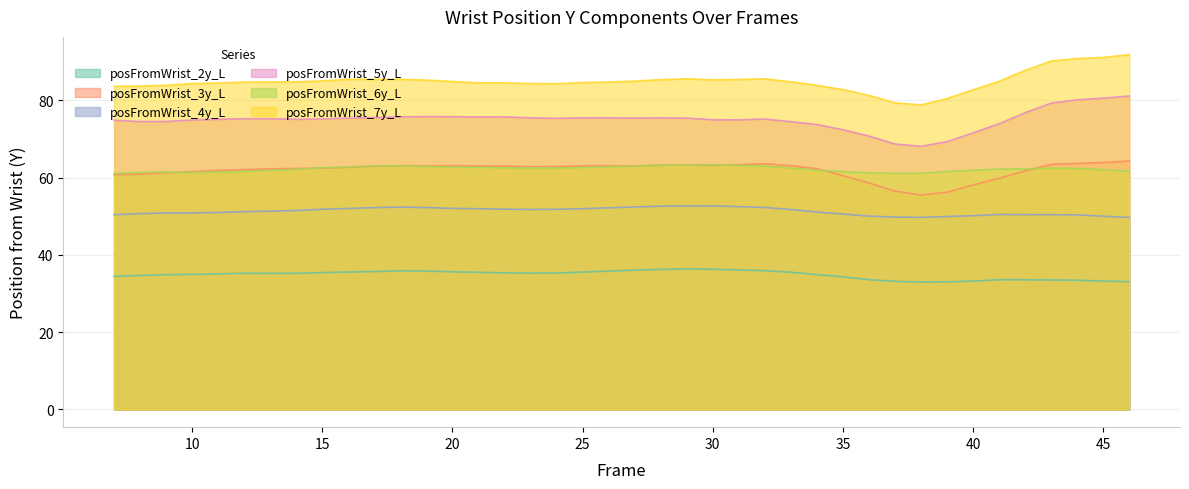

What is the maximum value for posFromWrist_4y_L?

52.7